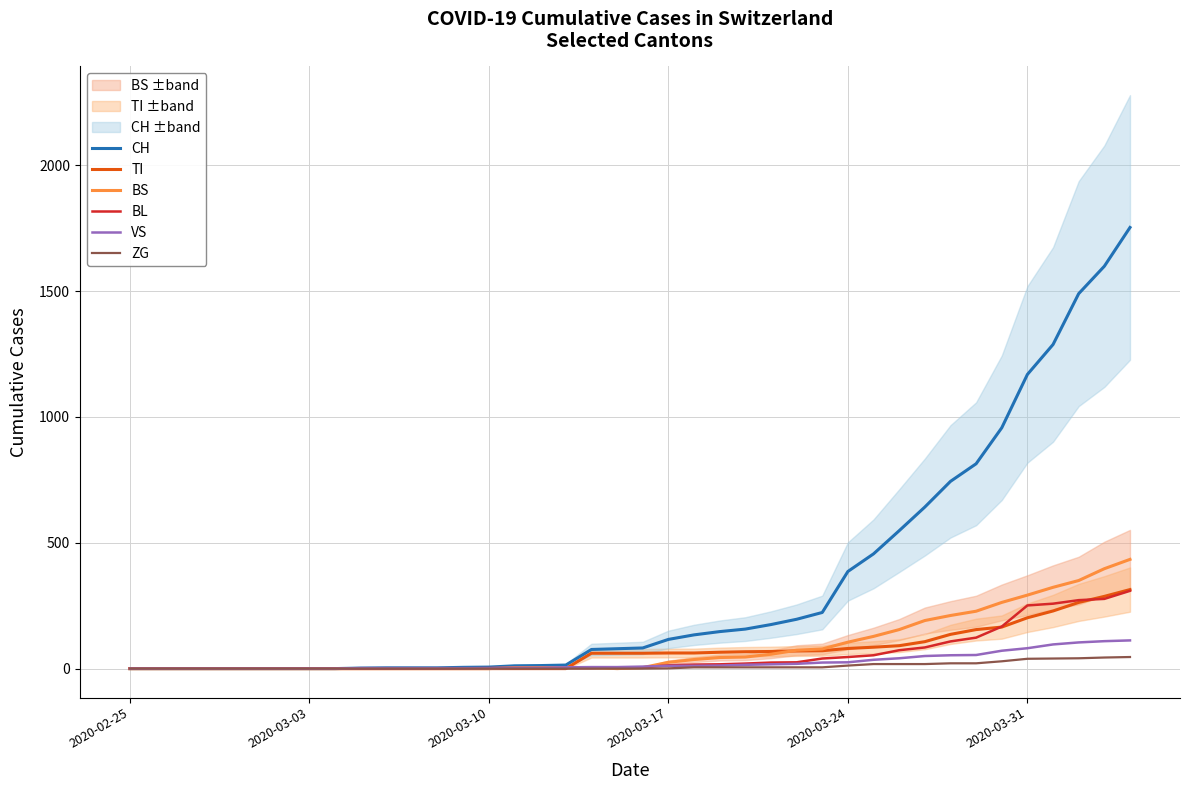

Count the number of categories in the chart.

40